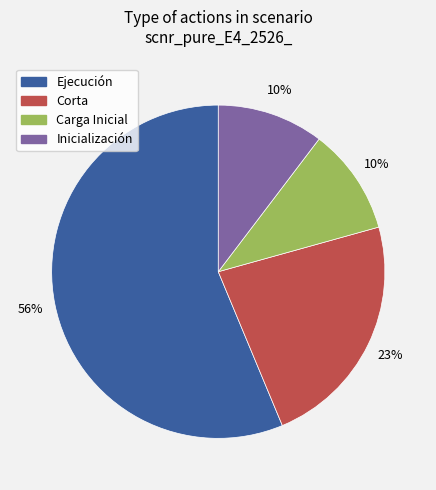

Count the number of slices in the pie.

4